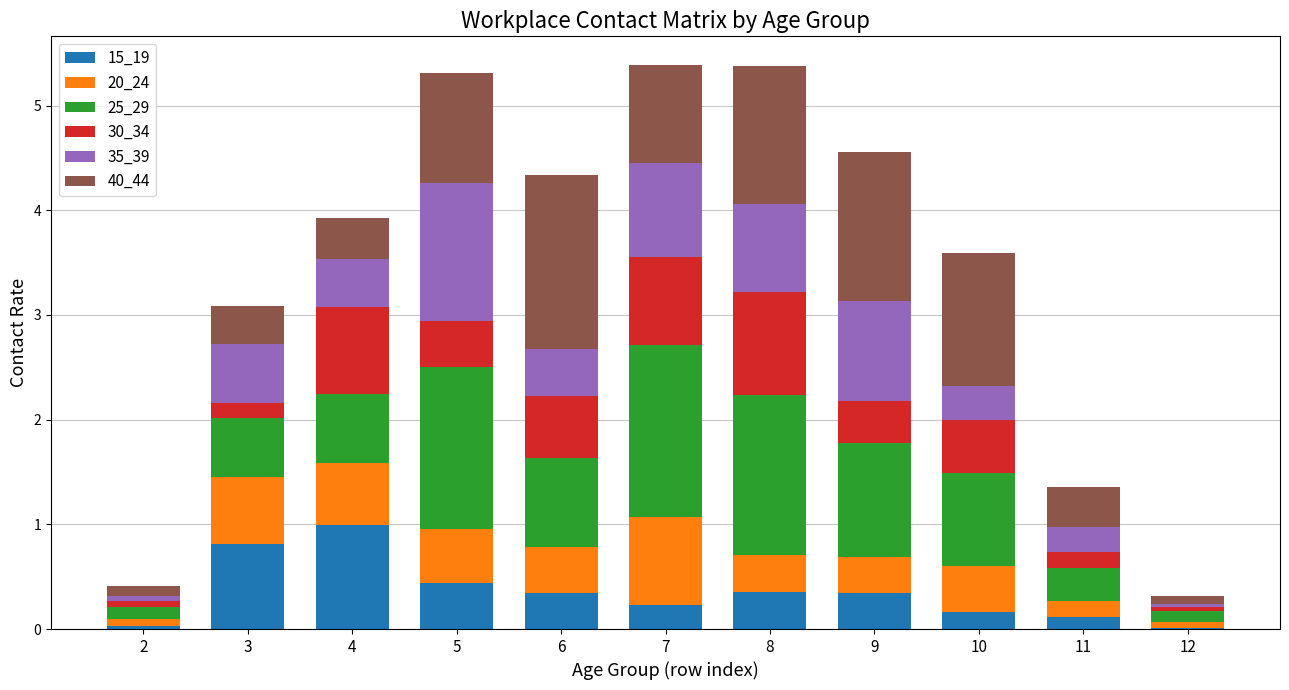

What is the highest value of the 15_19 series?

1.0